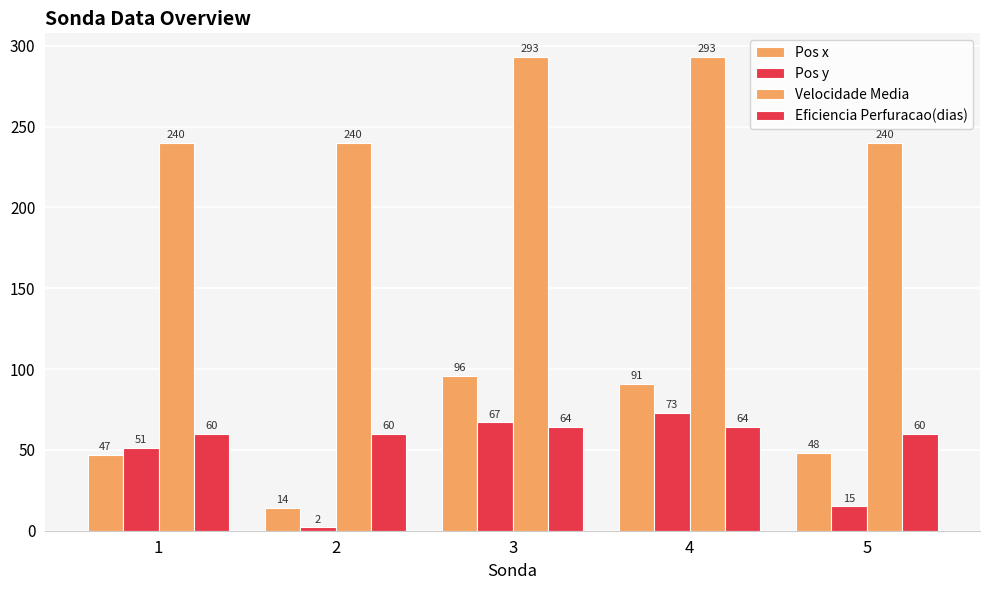

Does the chart contain any negative values?

No